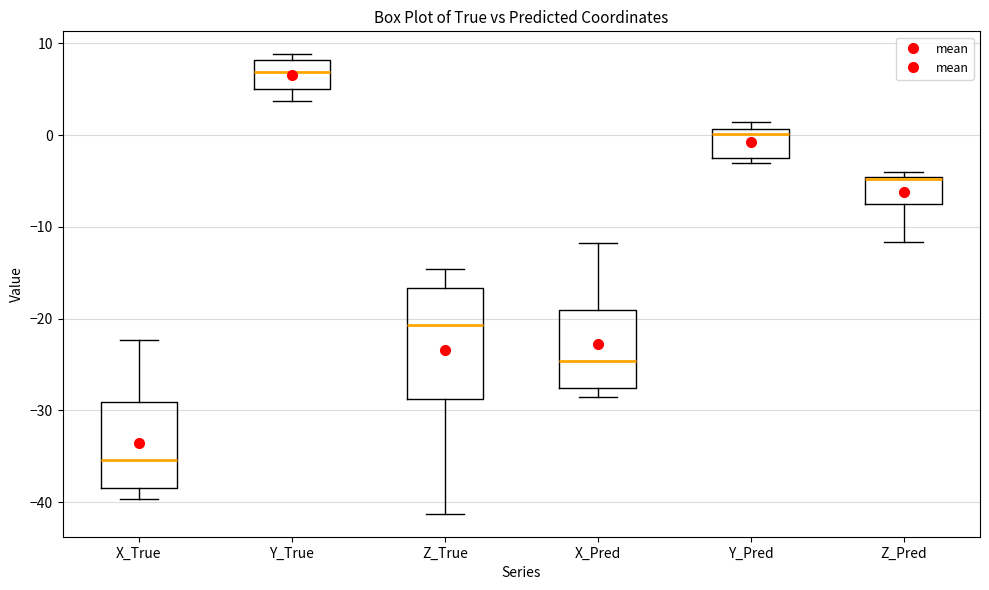

Which box is the tallest, from its lower edge to its upper edge?

Z_True